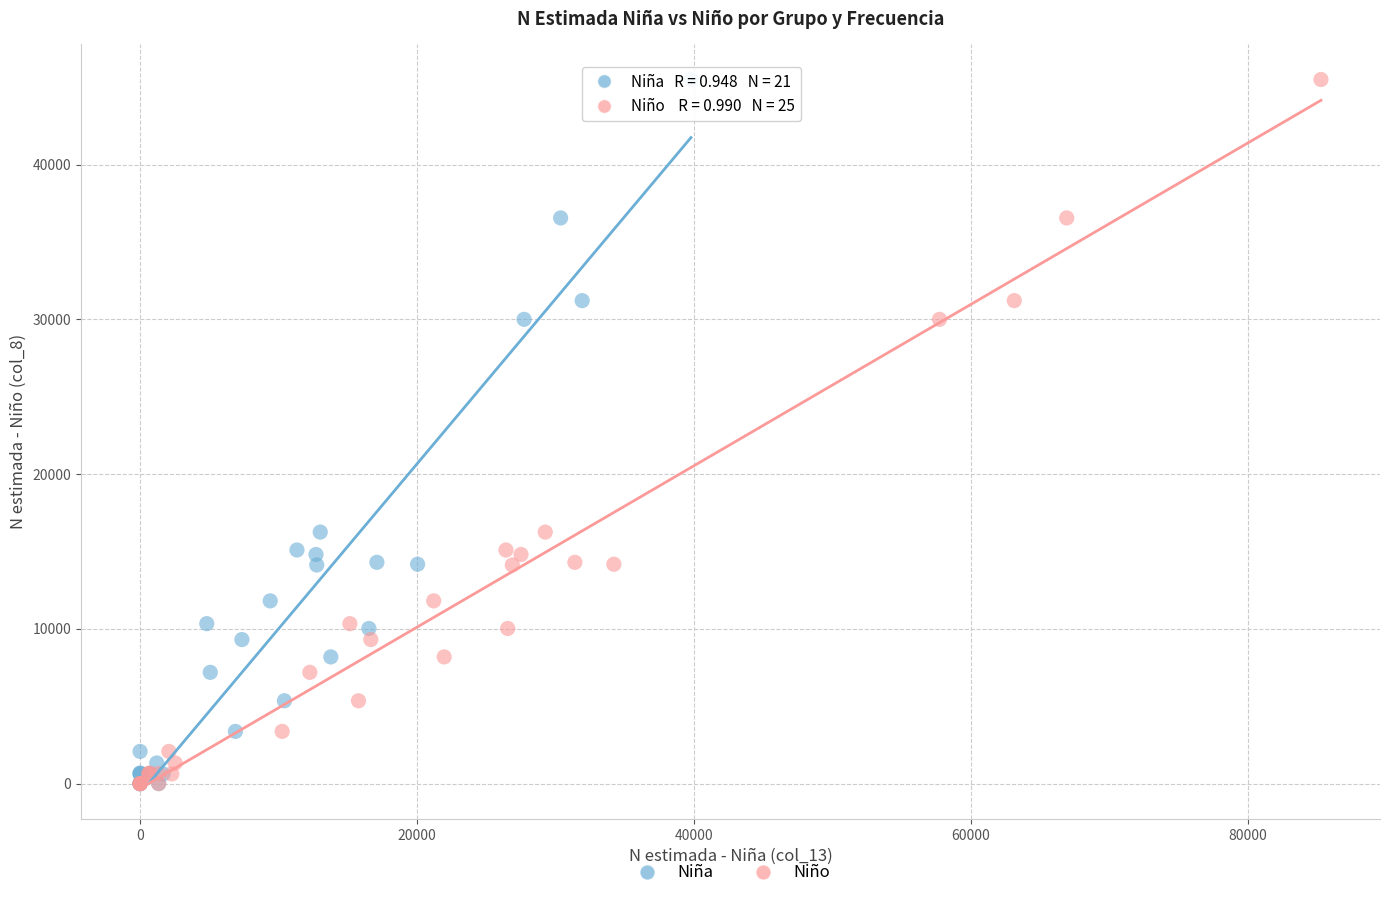

What are all the series names shown in the legend?

Niña, Niño